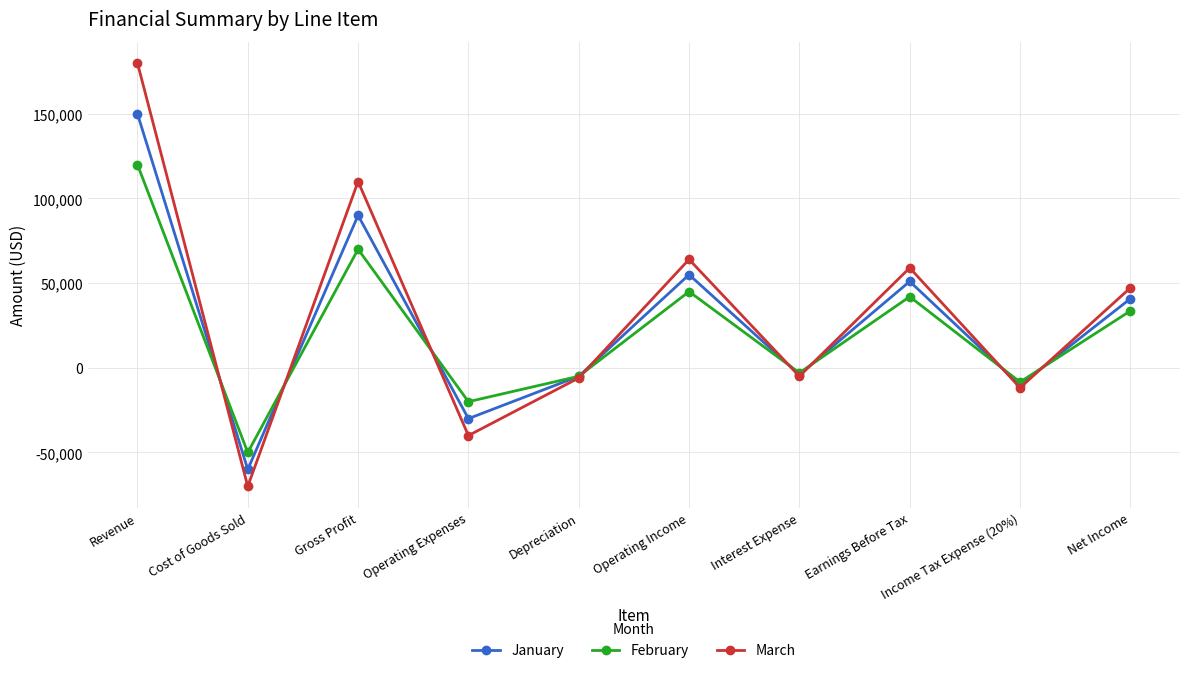

Rank the series by their average value, from highest to lowest.

March, January, February